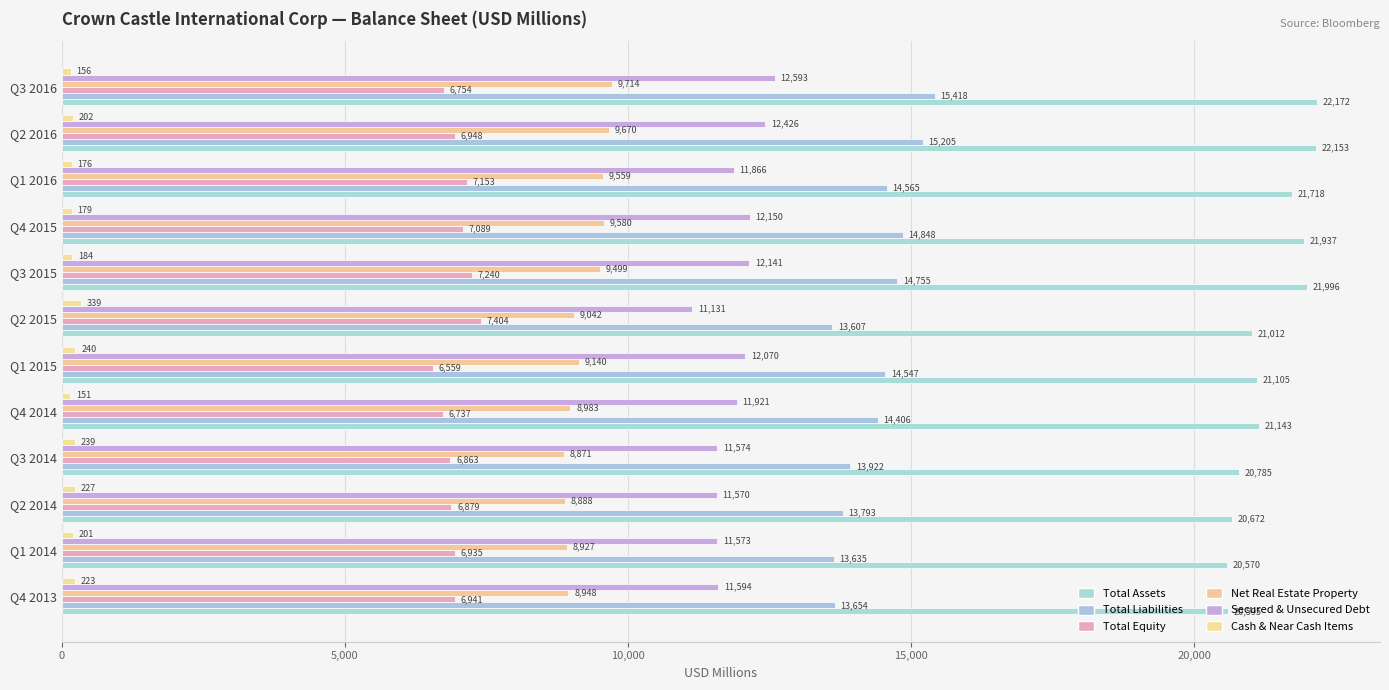

List the series in order of their peak value, lowest first.

Cash & Near Cash Items, Total Equity, Net Real Estate Property, Secured & Unsecured Debt, Total Liabilities, Total Assets